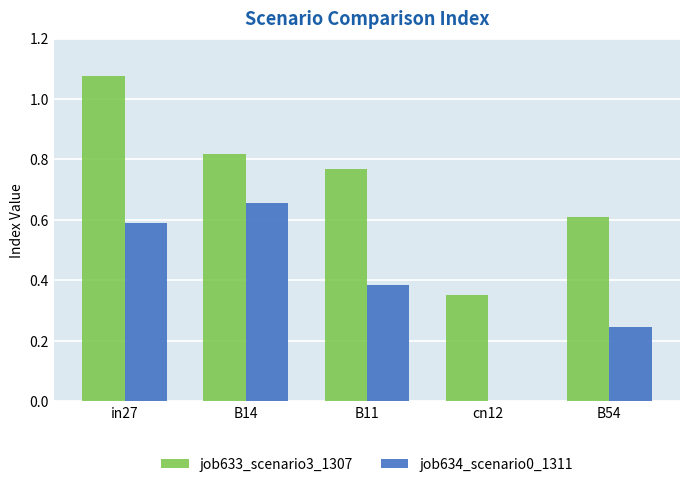

Is the value of job634_scenario0_1311 at B14 greater than the value of job633_scenario3_1307 at in27?

No